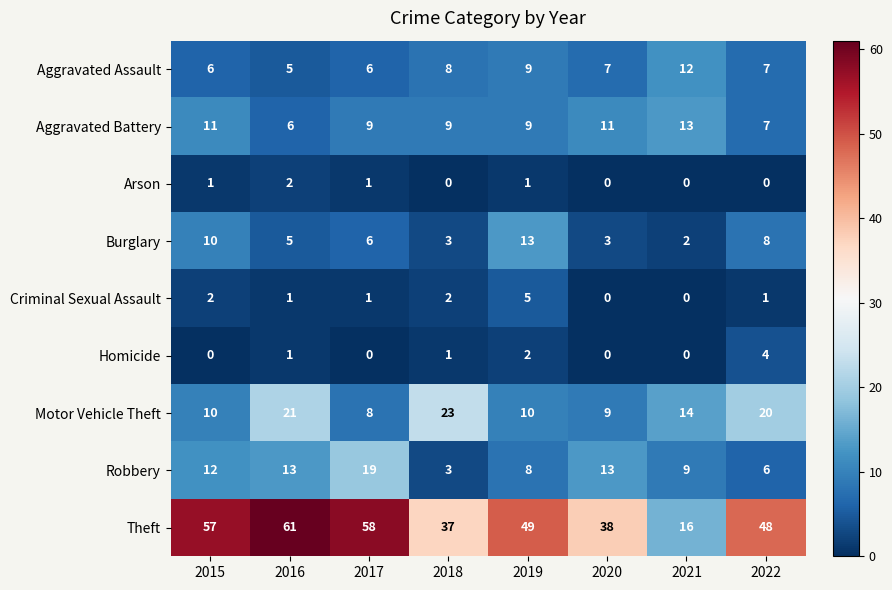

Which series has the largest range (max minus min)?

Theft